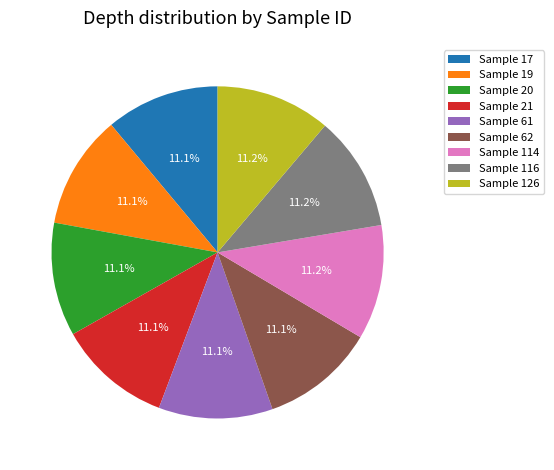

What is the ratio of the value at Sample 21 to the value at Sample 126?

1.0